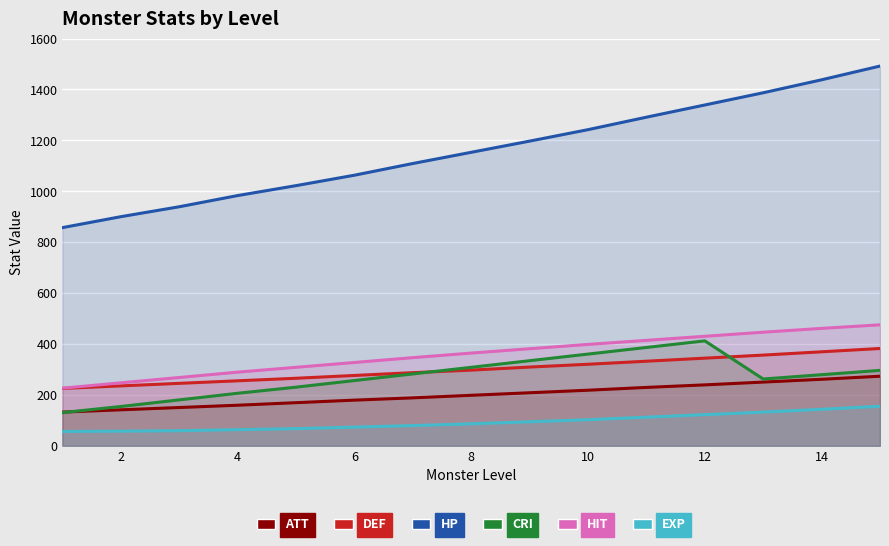

What is the total value across all series at 2?

1734